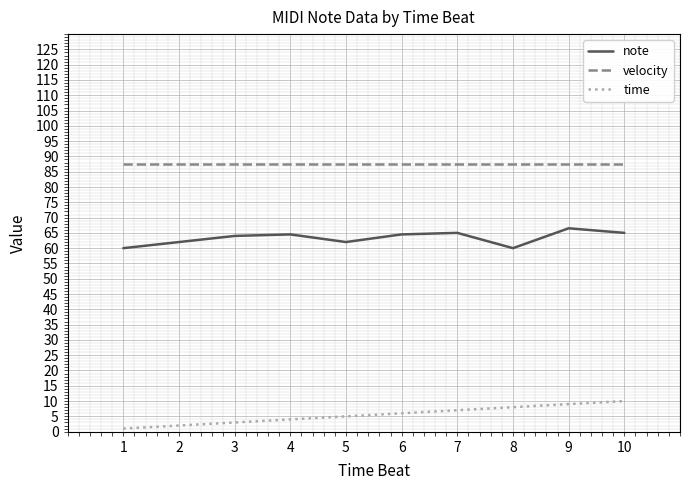

What is the spread (max minus min) of values at 5?

82.5